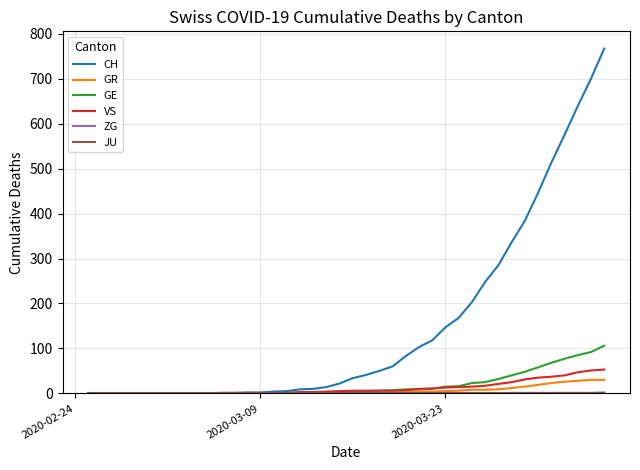

Which series has the widest spread of values?

CH